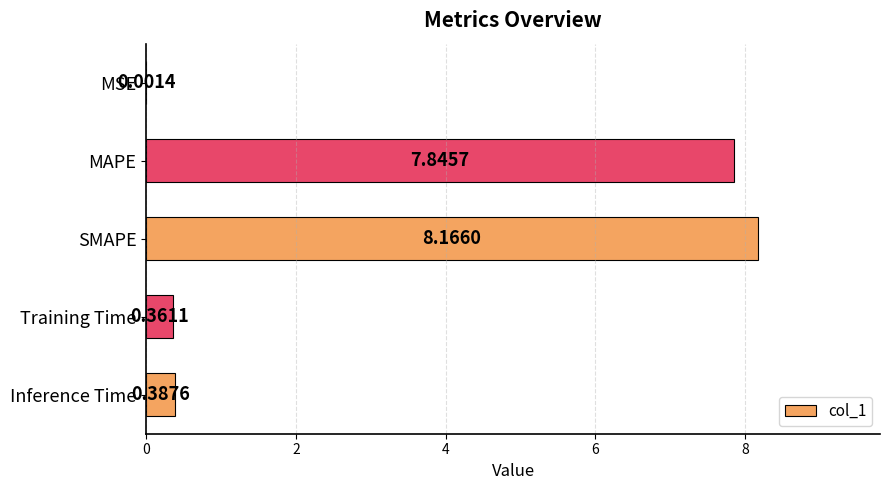

What is the sum of the values at MSE and SMAPE?

8.2